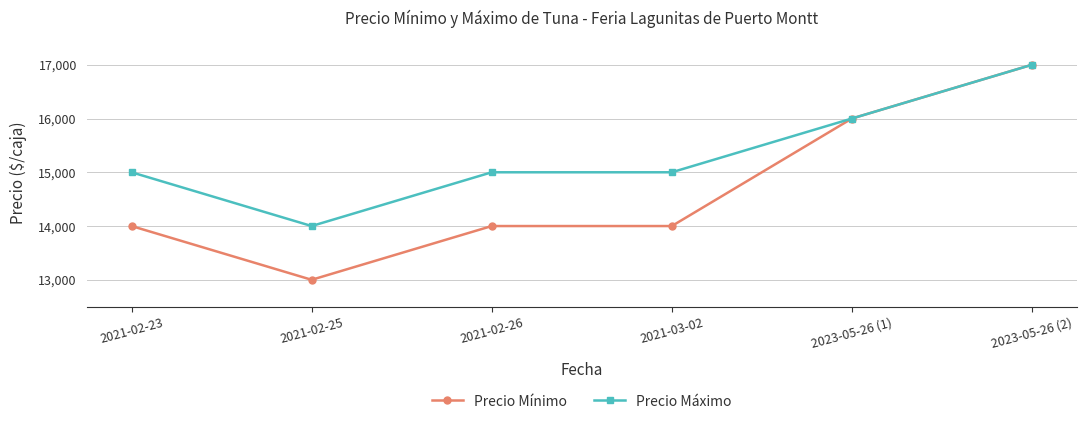

Which series has the widest spread of values?

Precio Mínimo